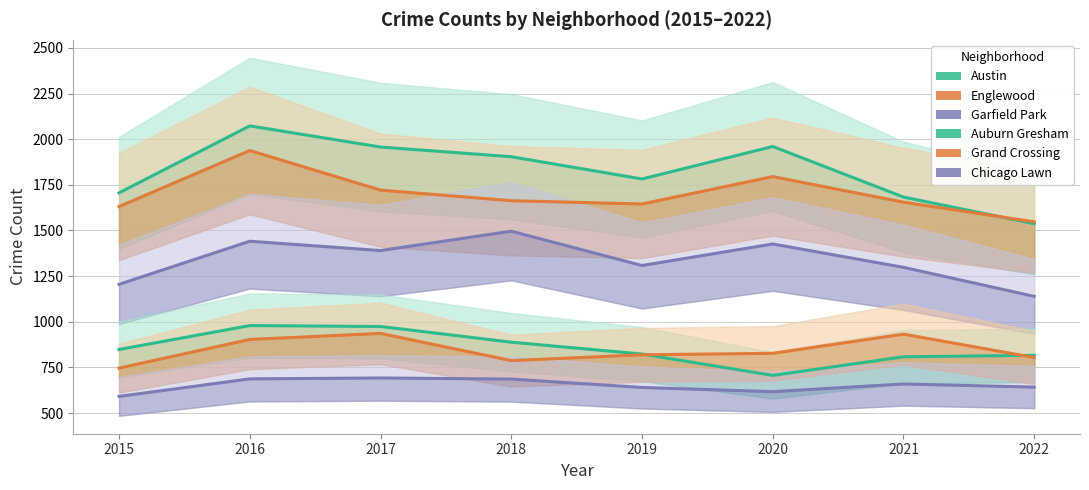

The value of Englewood at 2016 is 2838. True or false?

False